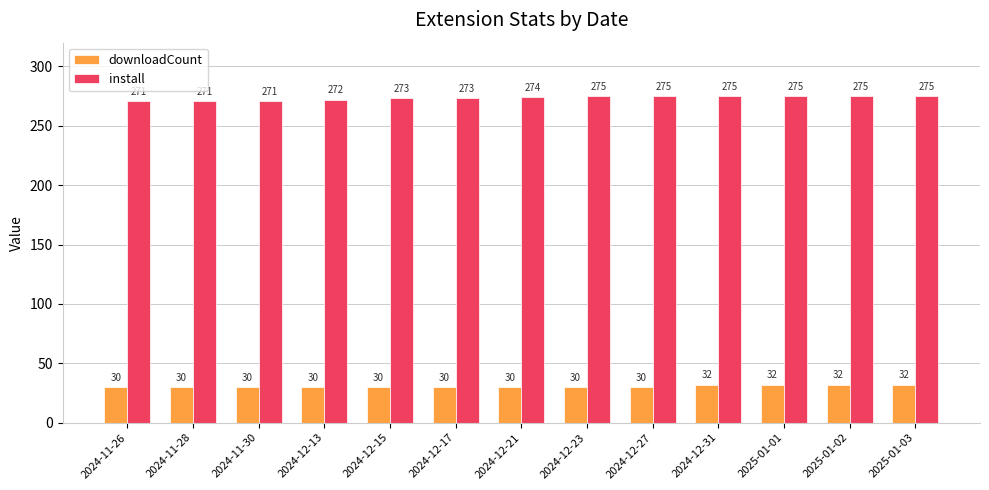

The value of install at 2025-01-02 is 275. True or false?

True